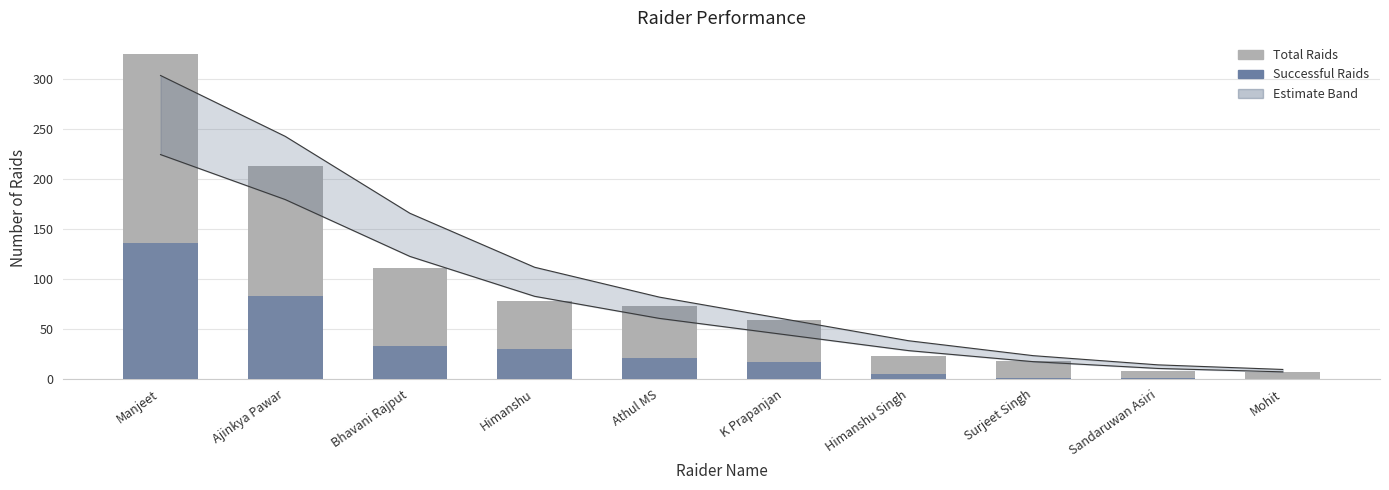

Read the Total Raids value at Mohit.

7